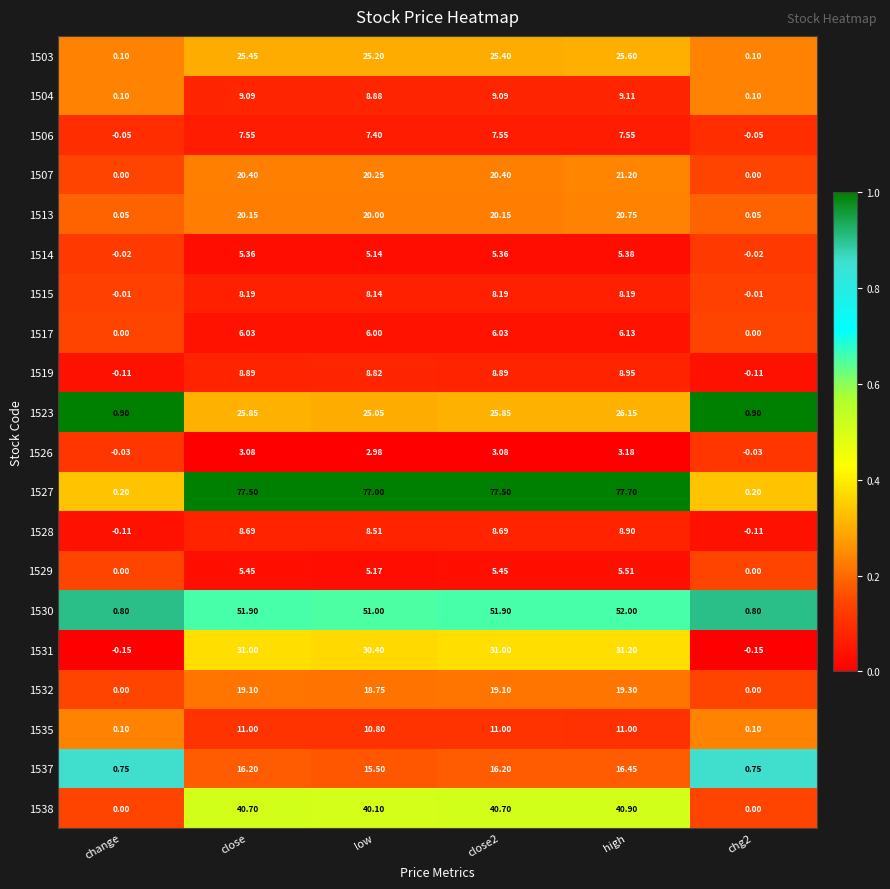

At which category is the sum across all series the highest?

high